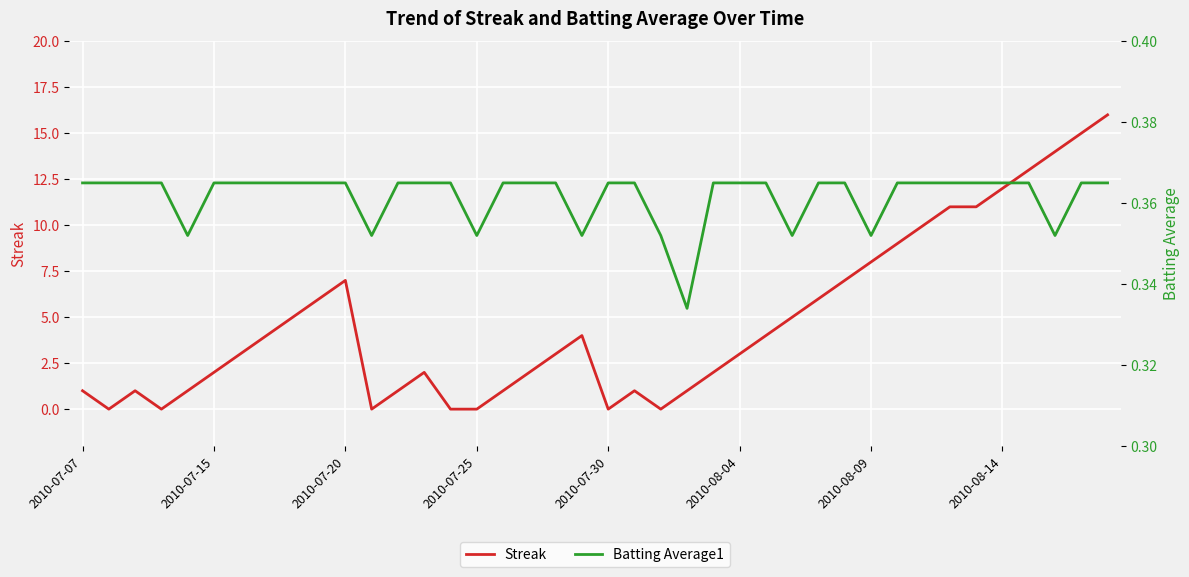

The value of Streak at 2010-08-04 is 3. True or false?

True